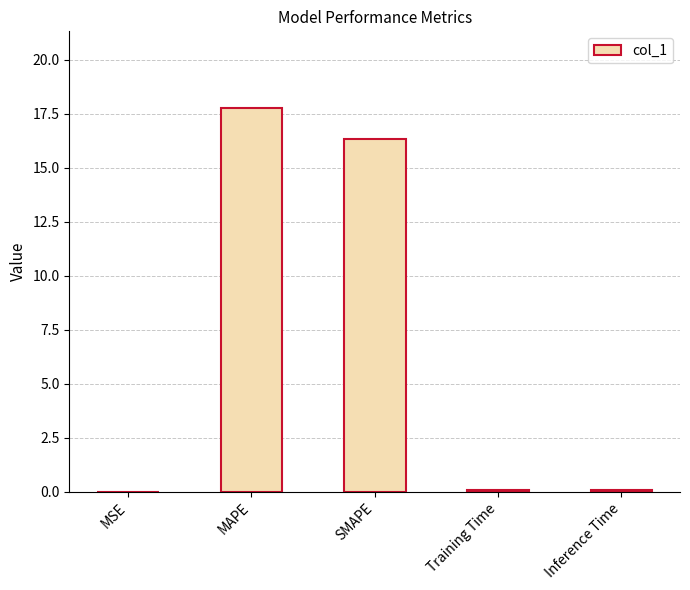

Between MAPE and MSE, which is larger?

MAPE